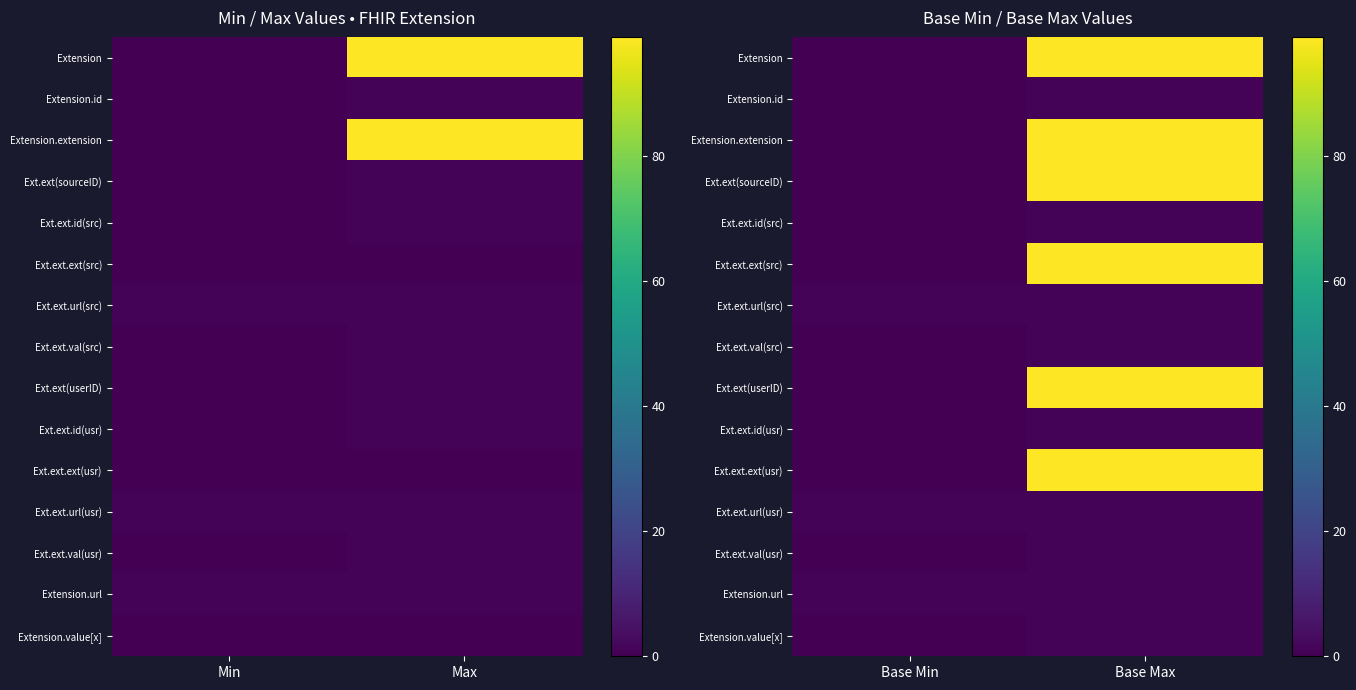

How many series are shown in this chart?

15